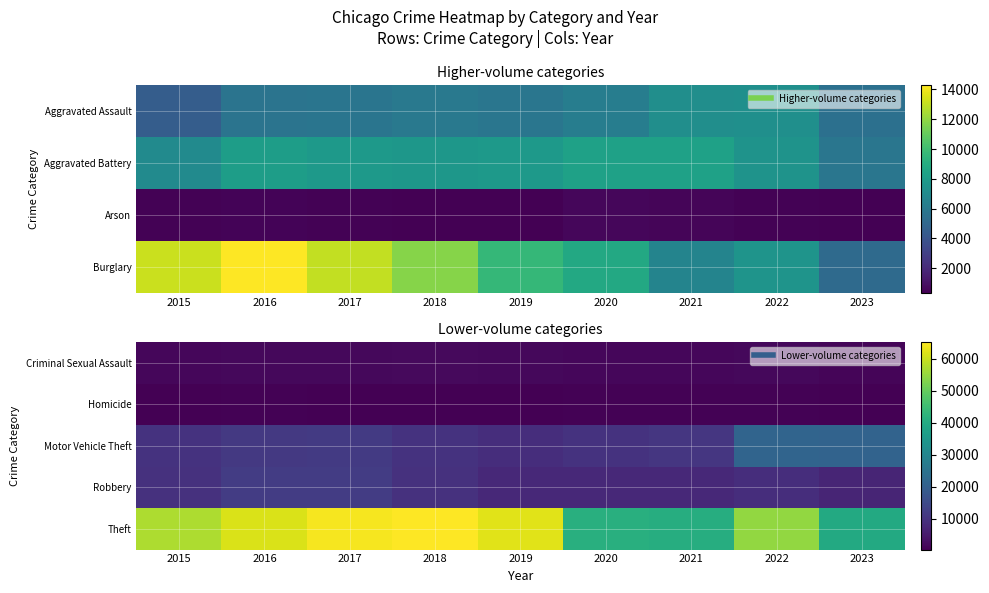

How many data points in Robbery are above 8964?

4